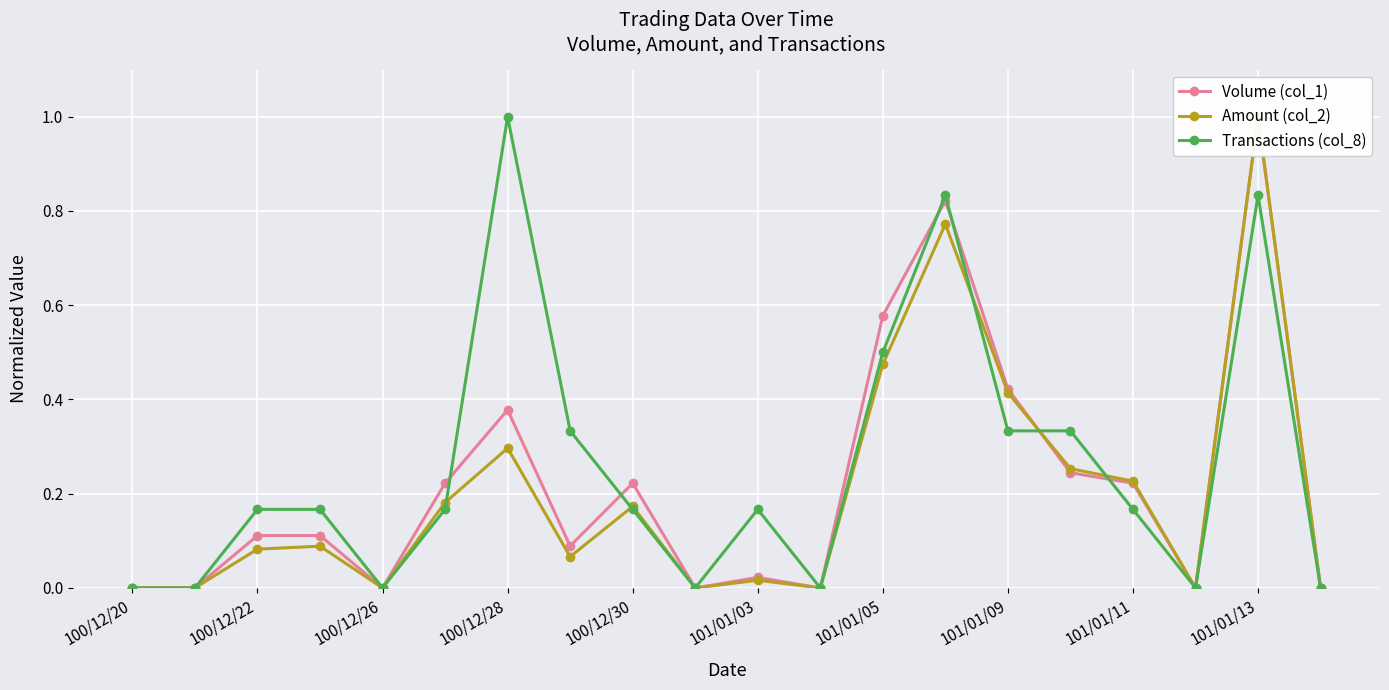

Is it true that Transactions (col_8) equals 1.7 at 100/12/28?

False